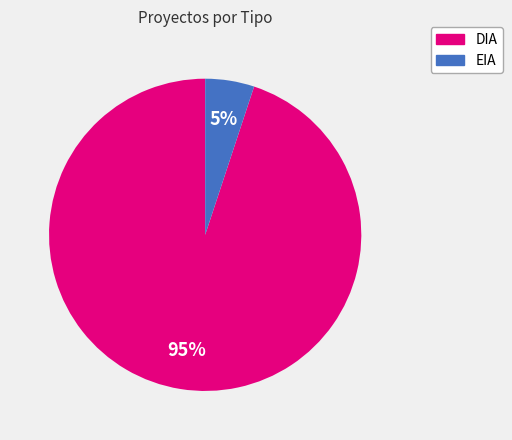

What percentage is the DIA slice, to the nearest percent?

95%